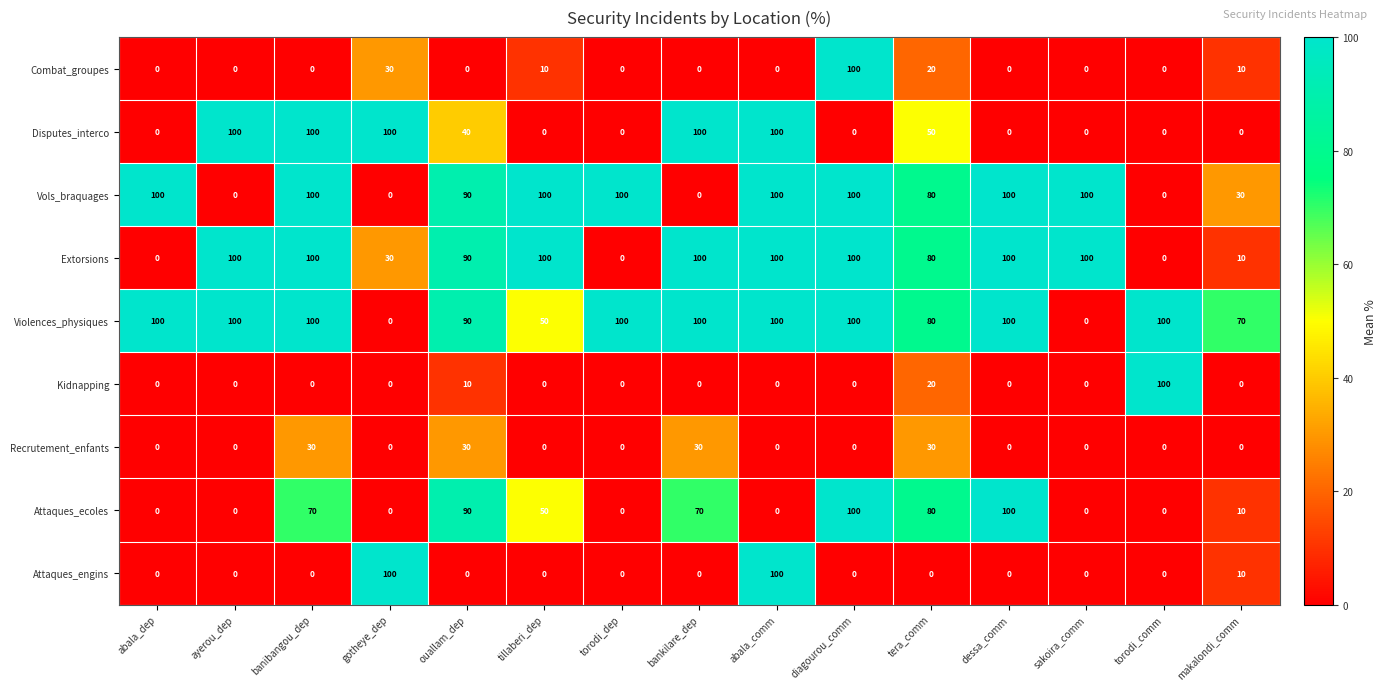

What is the difference between the maximum and minimum values in the Combat_groupes series?

100